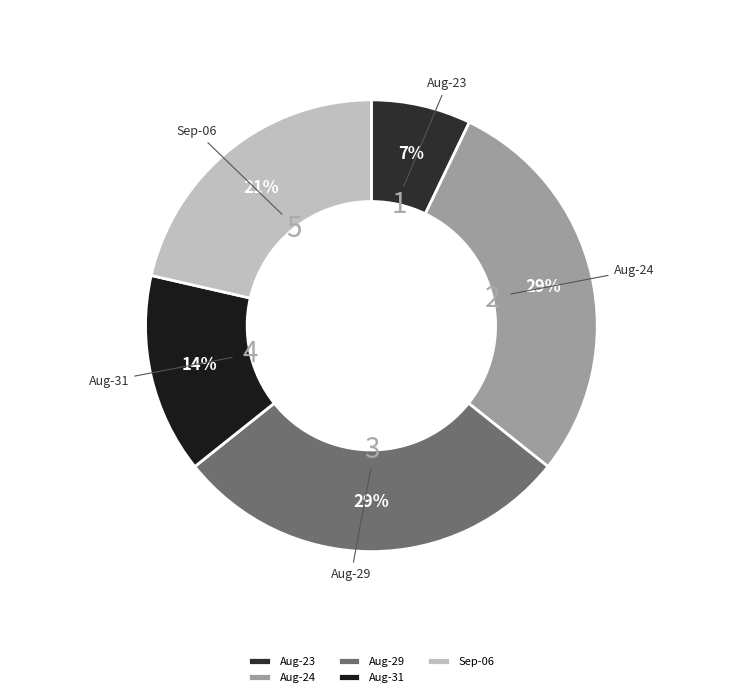

Which has a higher value, Aug-24 or Sep-06?

Aug-24